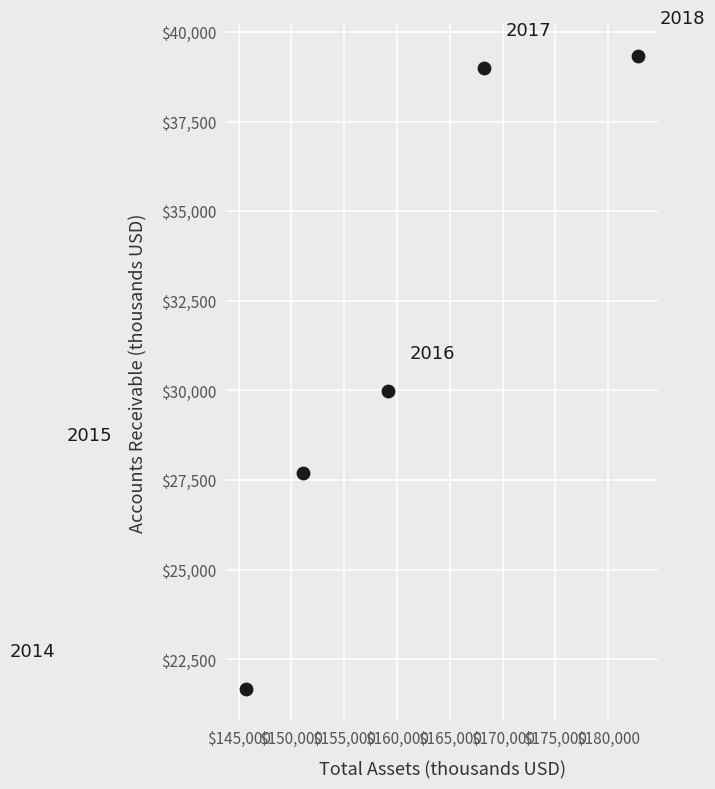

What Y value in the scatter plot is closest to 30507?

29993